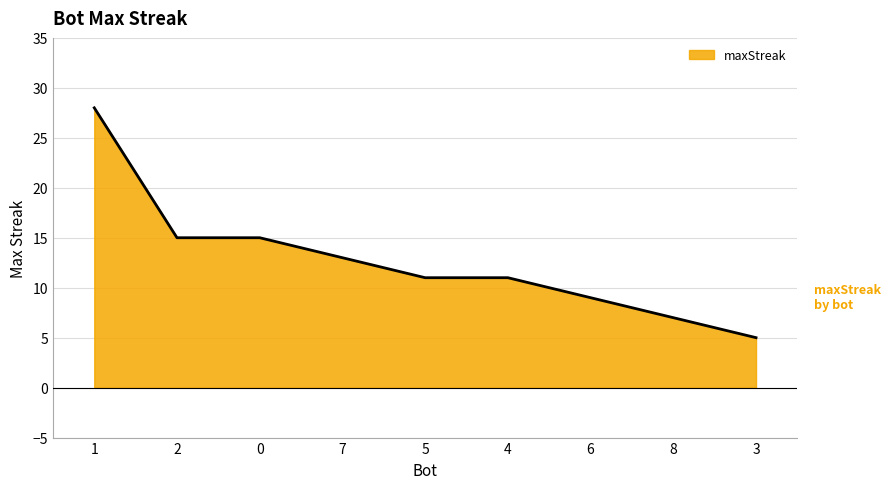

What position from the left is 2?

2